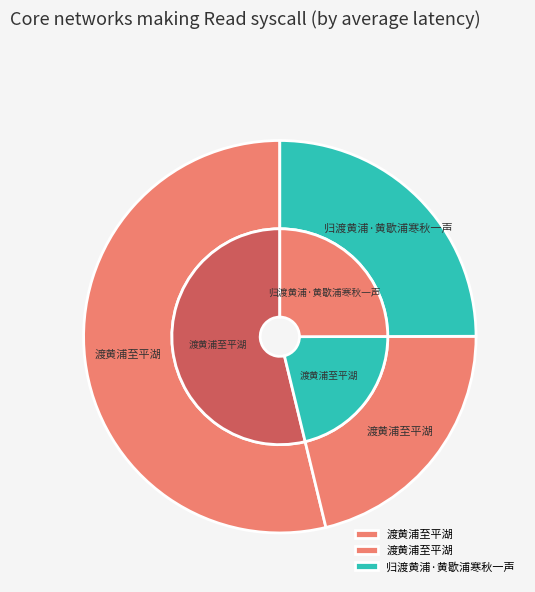

To the nearest percent, what portion does 渡黄浦至平湖 represent?

54%